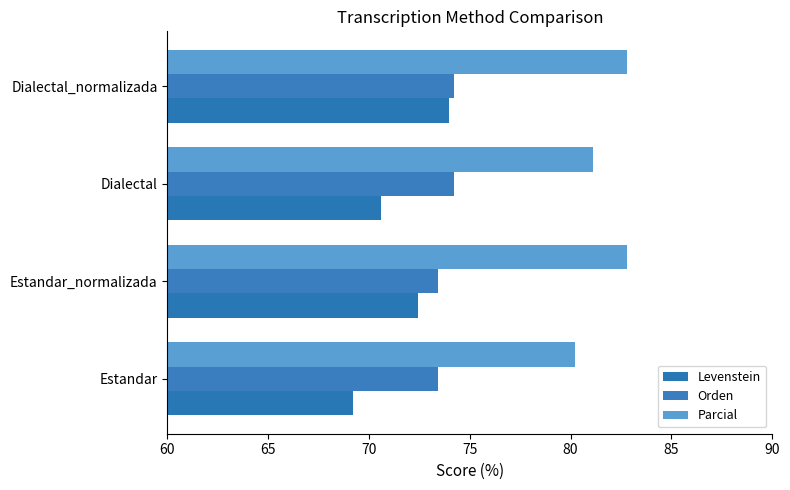

At which label is Levenstein closest to 71?

Dialectal